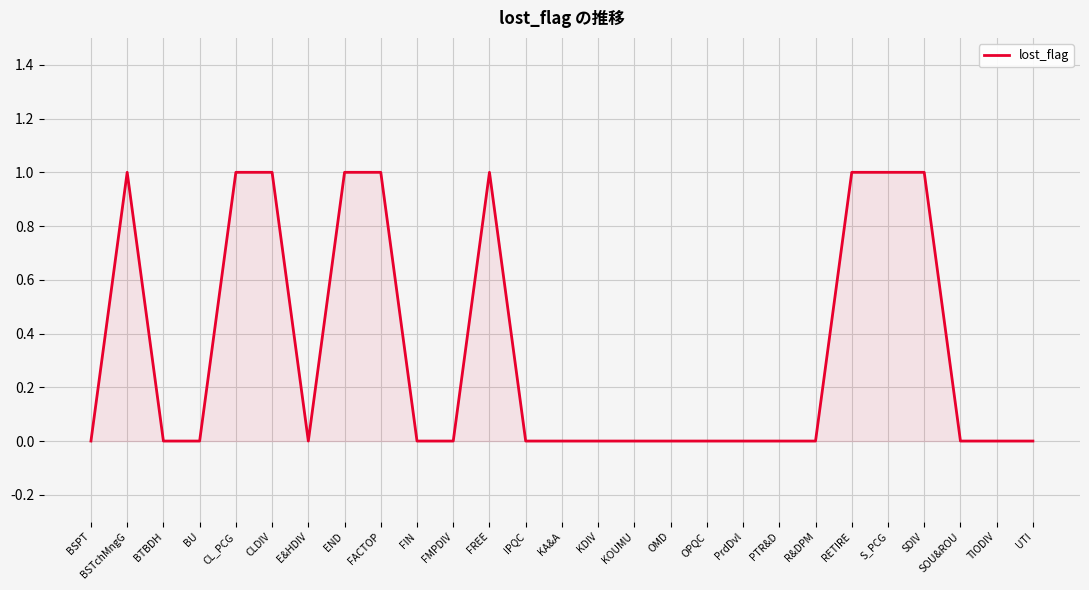

What is the change in value from RETIRE to UTI?

-1